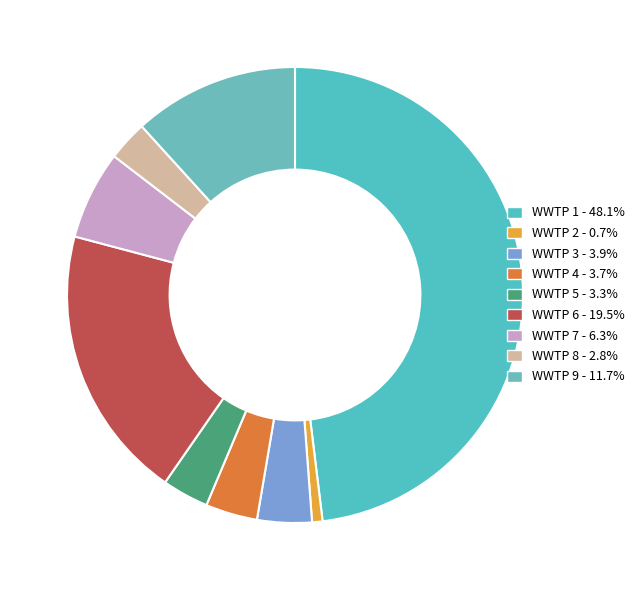

What portion of the pie excludes WWTP 8?

97.2%